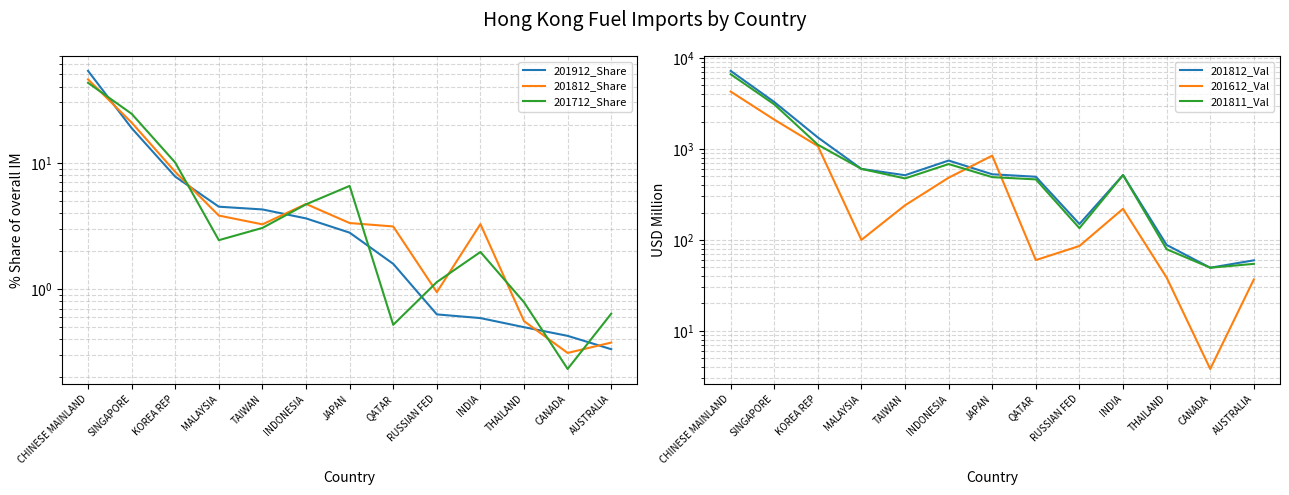

The 201712_Share series shows 2.7 at INDIA. True or false?

False